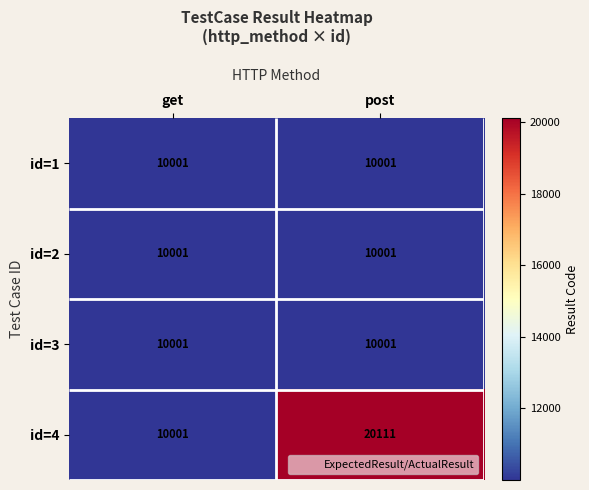

True or false: id=2 has a value of 4157 at get.

False